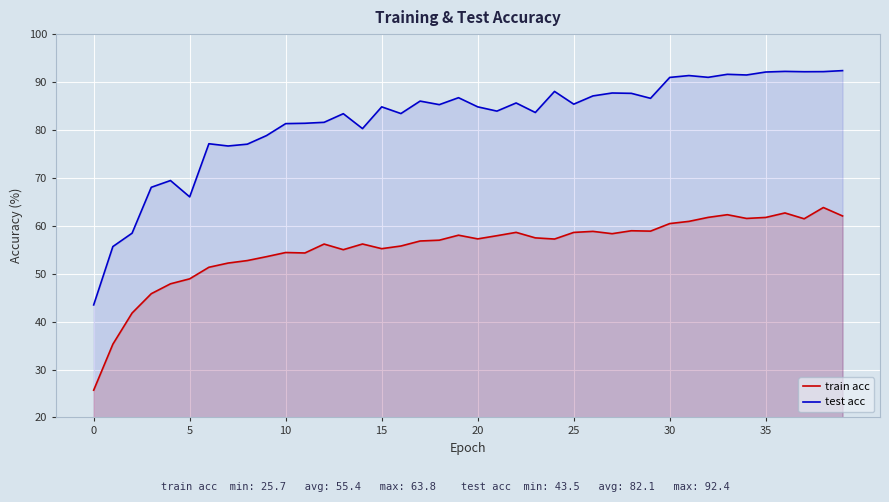

The train acc series shows 25.7 at 0. True or false?

True